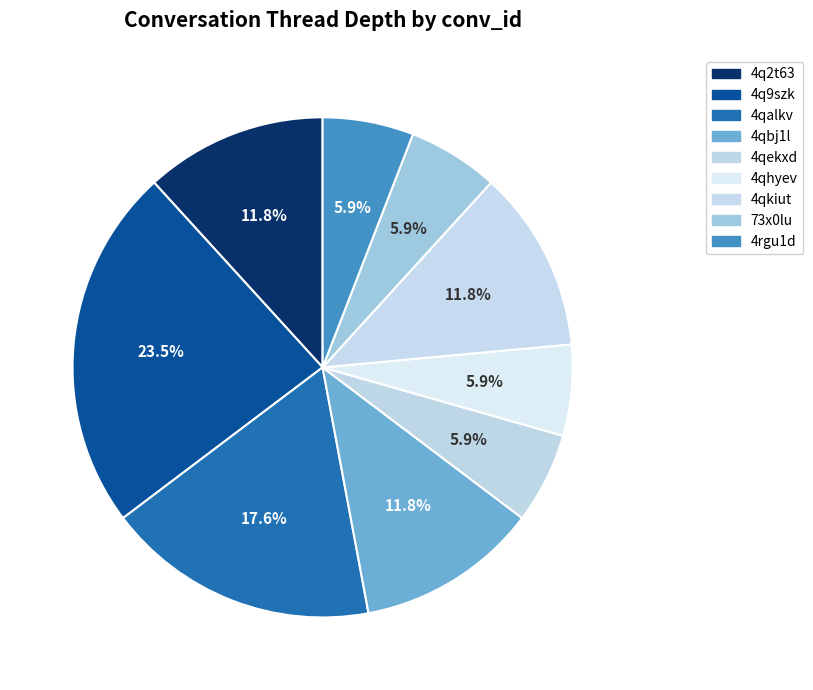

How many slices are in this pie chart?

9